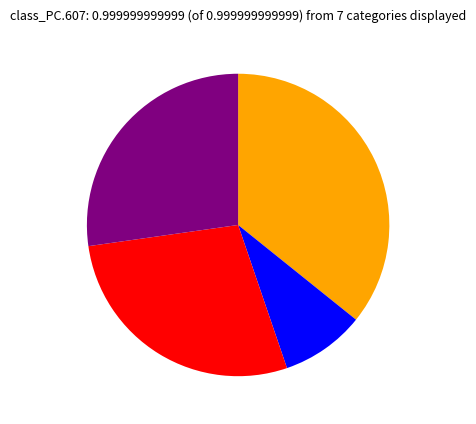

Is there a majority slice in this chart?

No